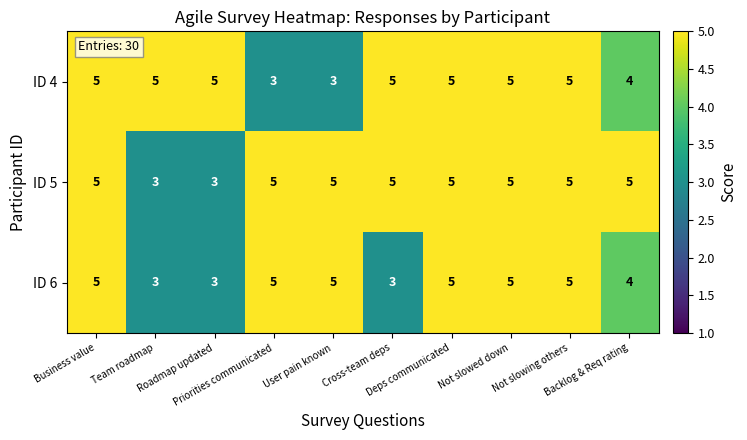

What is the average value of the ID 6 series?

4